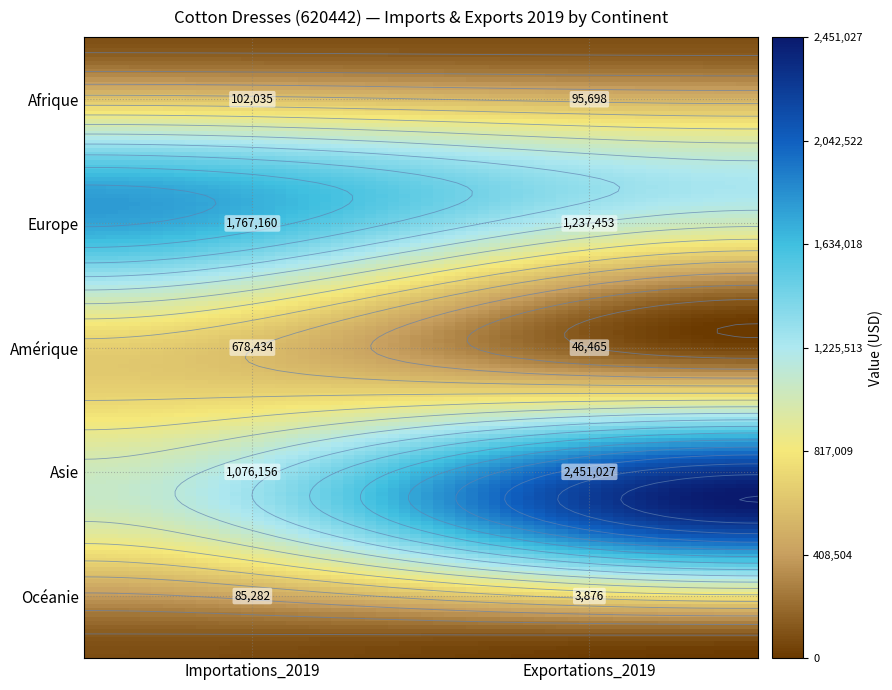

Rank the series at Exportations_2019 from highest to lowest value.

Asie, Europe, Afrique, Amérique, Océanie